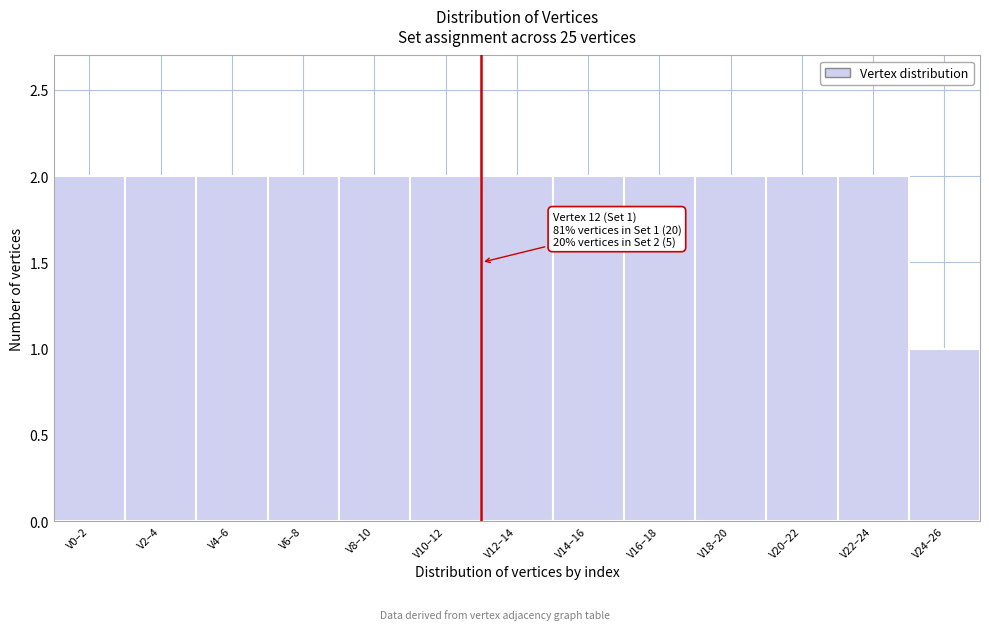

Reading left to right, transcribe all the data shown in this chart.

V0–2=2	V2–4=2	V4–6=2	V6–8=2	V8–10=2	V10–12=2	V12–14=2	V14–16=2	V16–18=2	V18–20=2	V20–22=2	V22–24=2	V24–26=1